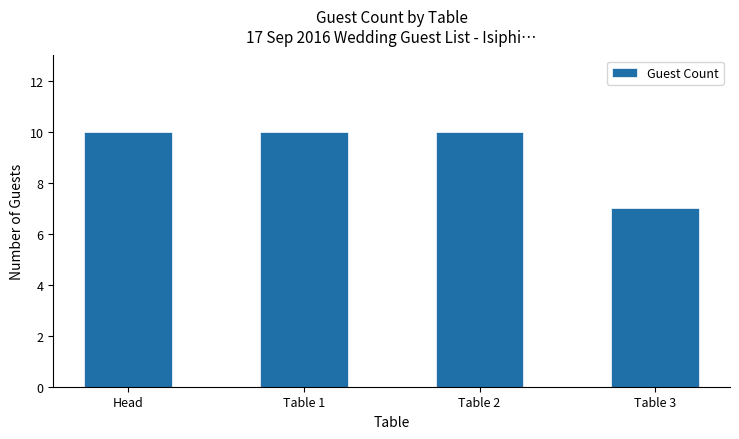

True or false: the data shows 5 at Head.

False